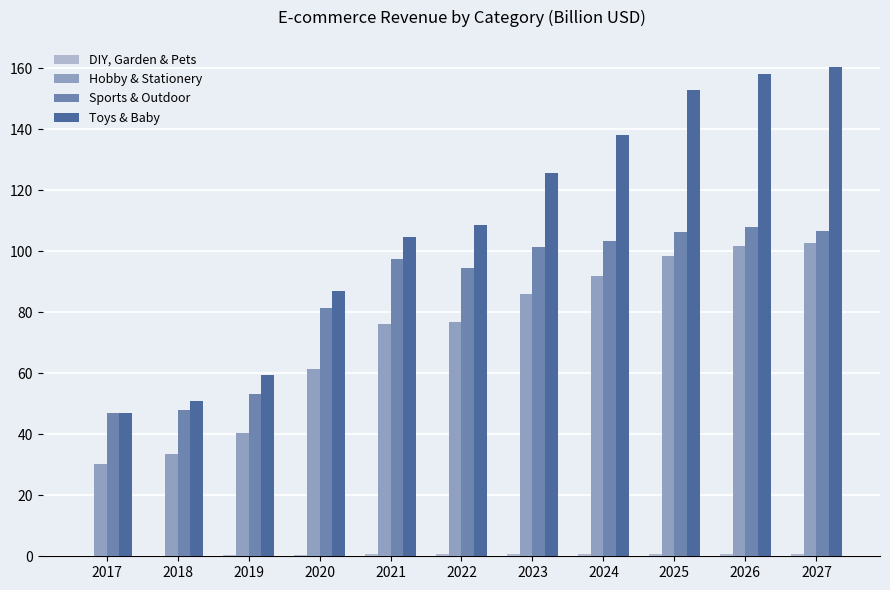

What is the difference between the Sports & Outdoor values at 2017 and 2024?

56.6